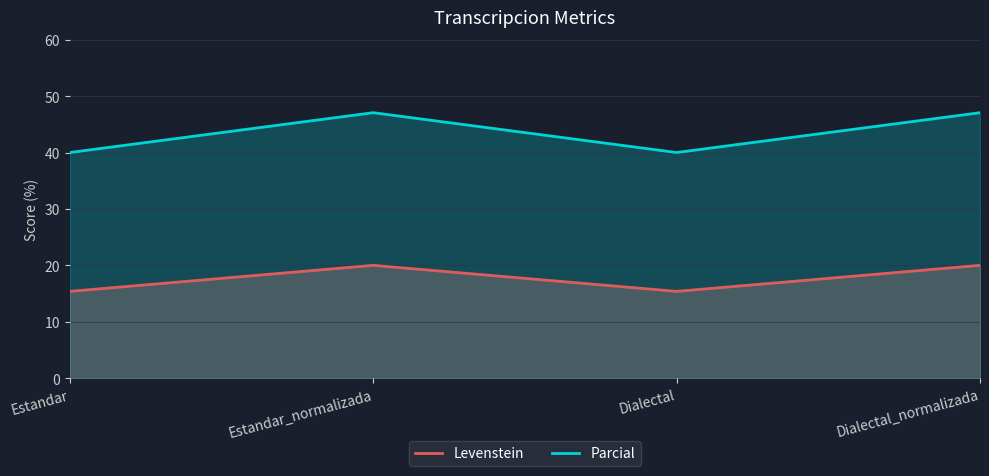

Which category has the highest value in the Levenstein series?

Estandar_normalizada